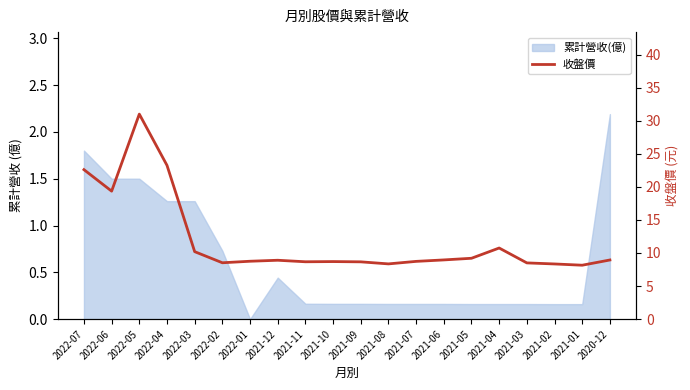

How many points are higher than both their immediate neighbors (excluding endpoints)?

4